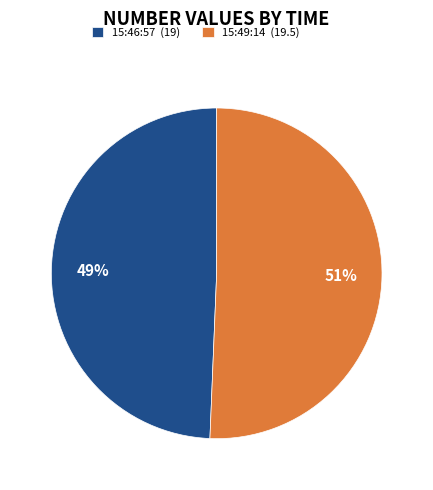

Which category accounts for the majority?

15:49:14